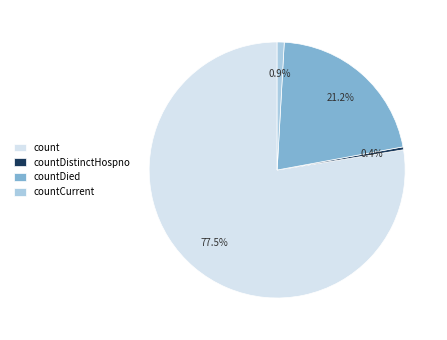

Rank the categories by value from highest to lowest.

count, countDied, countCurrent, countDistinctHospno